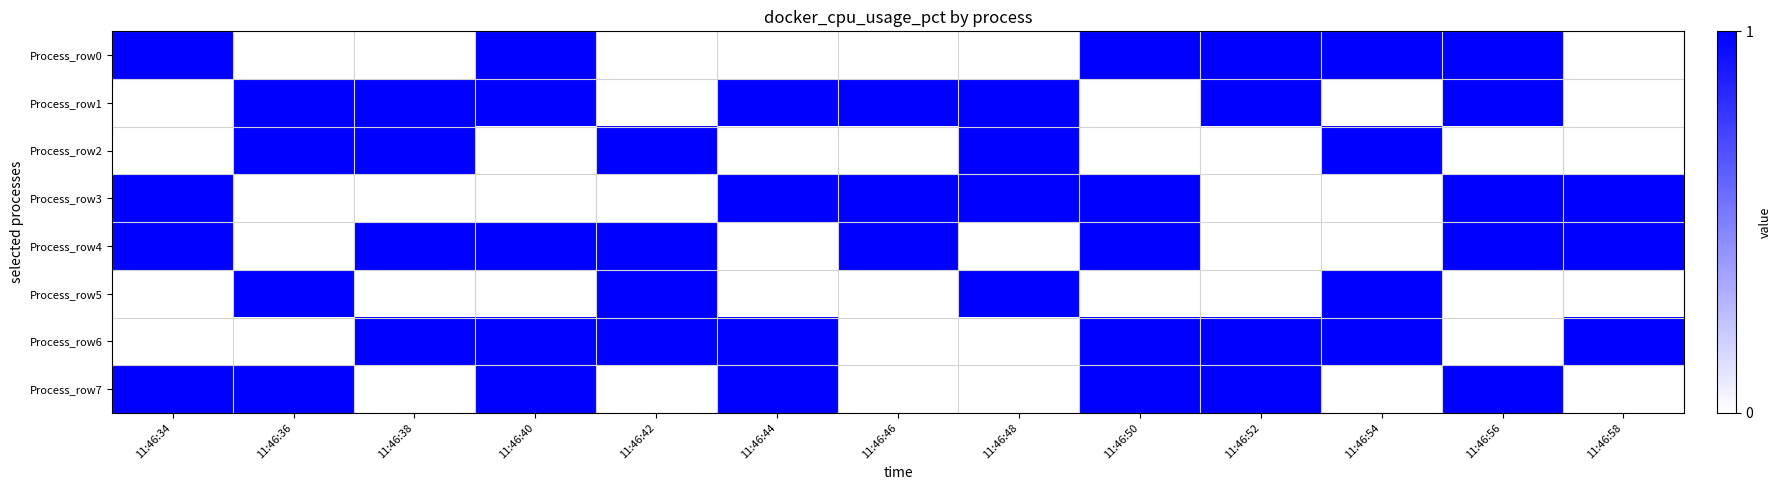

What is the maximum value shown in the chart?

1